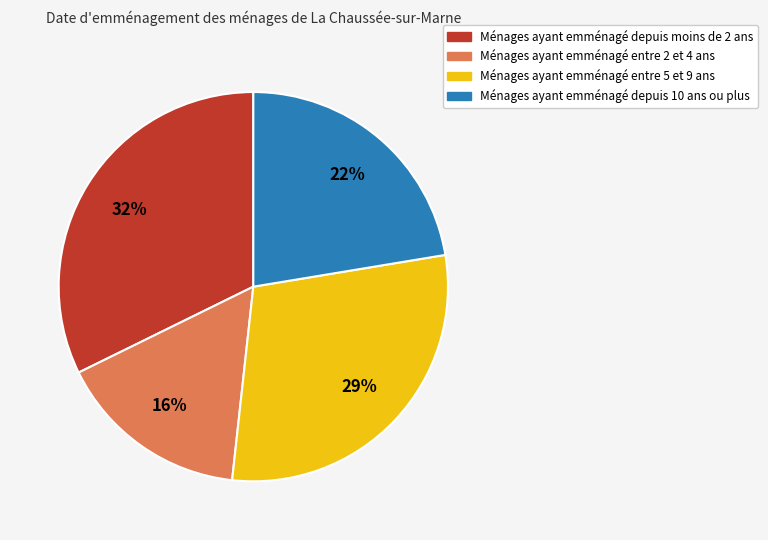

How many segments does this pie chart have?

4